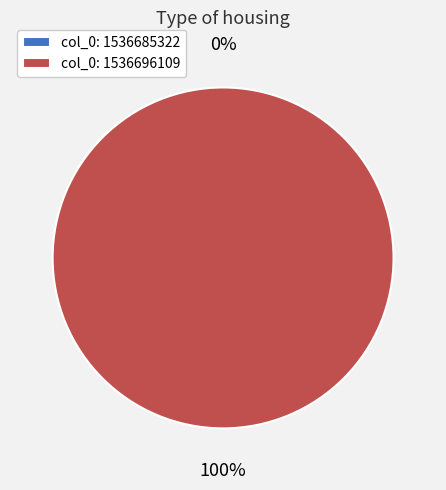

Does 1536685322 represent more than half of the total?

No